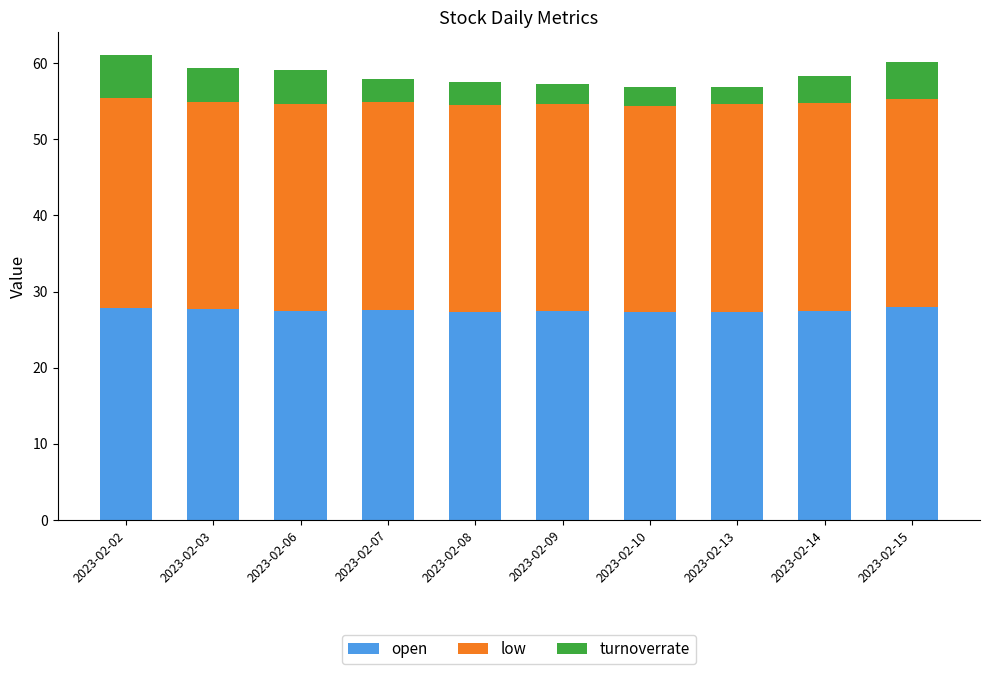

What are all the series names shown in the legend?

open, low, turnoverrate